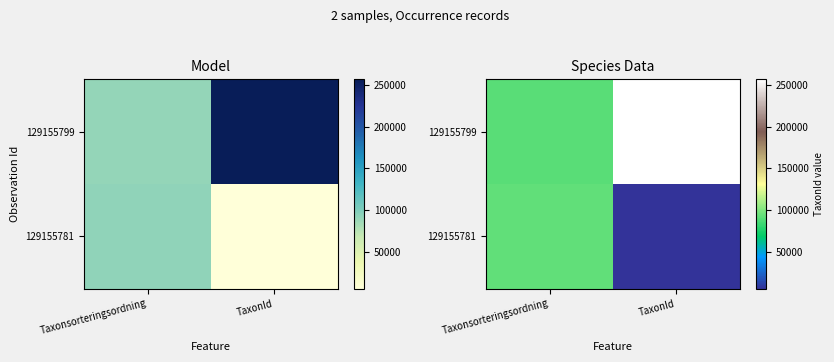

What is the total value across all series at TaxonId?

262669